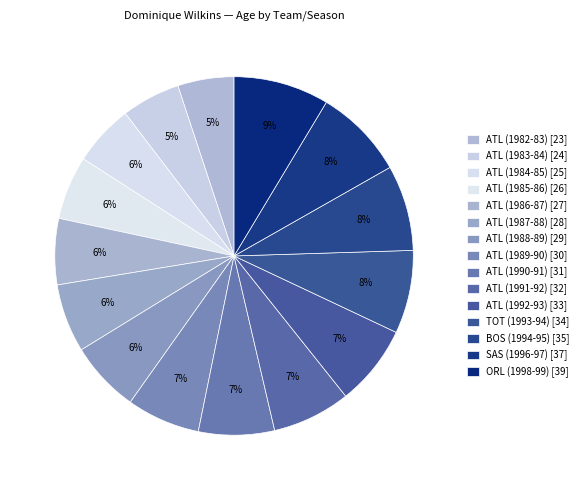

Is there any slice that represents more than half of the pie?

No